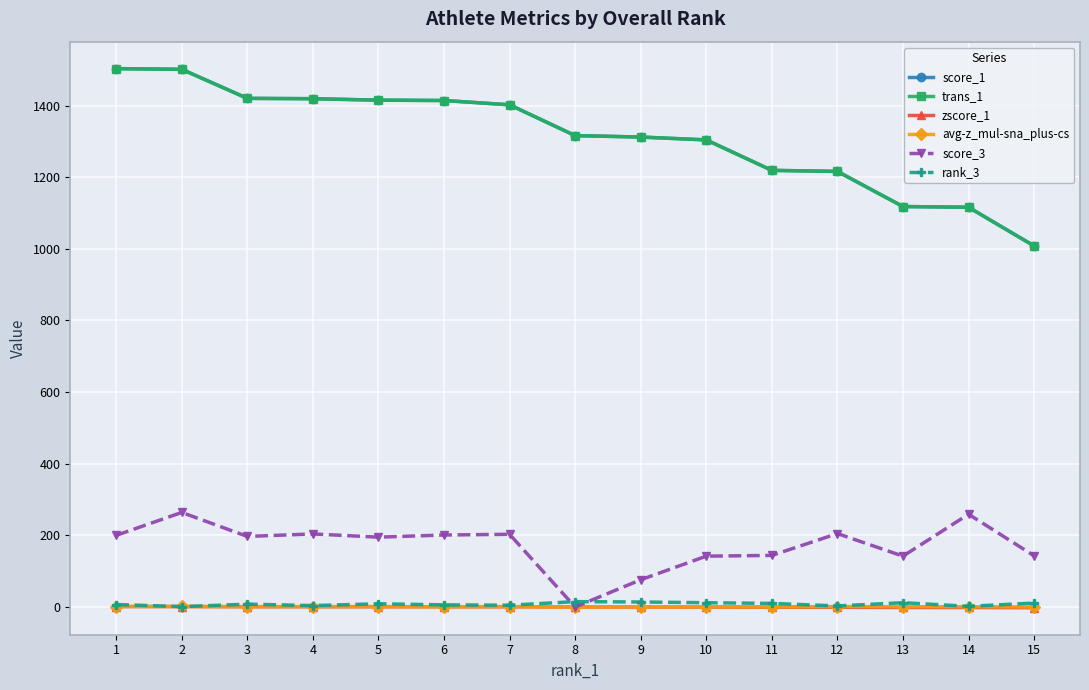

How many lines are shown in the chart?

6